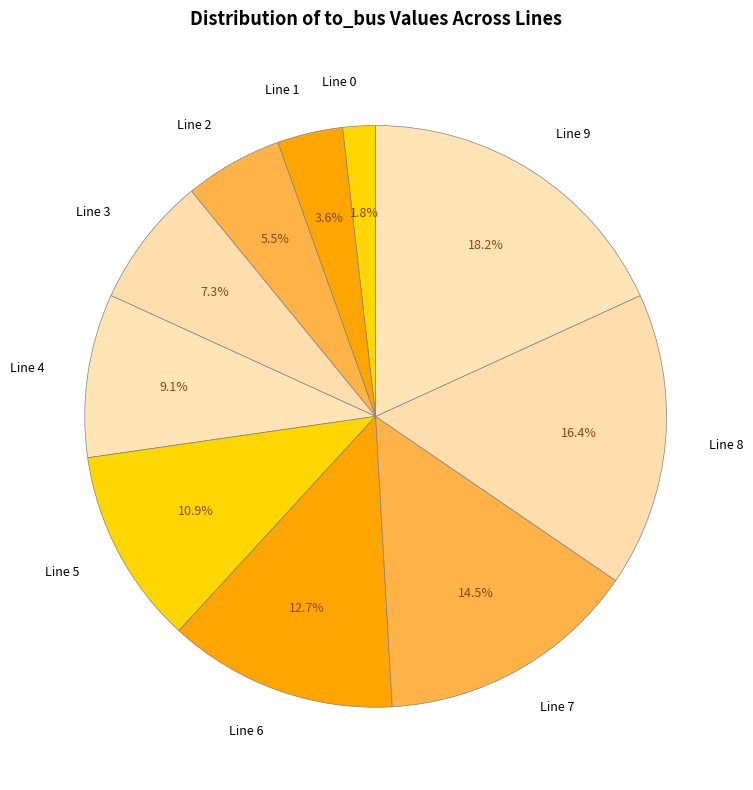

Is there any slice that represents more than half of the pie?

No